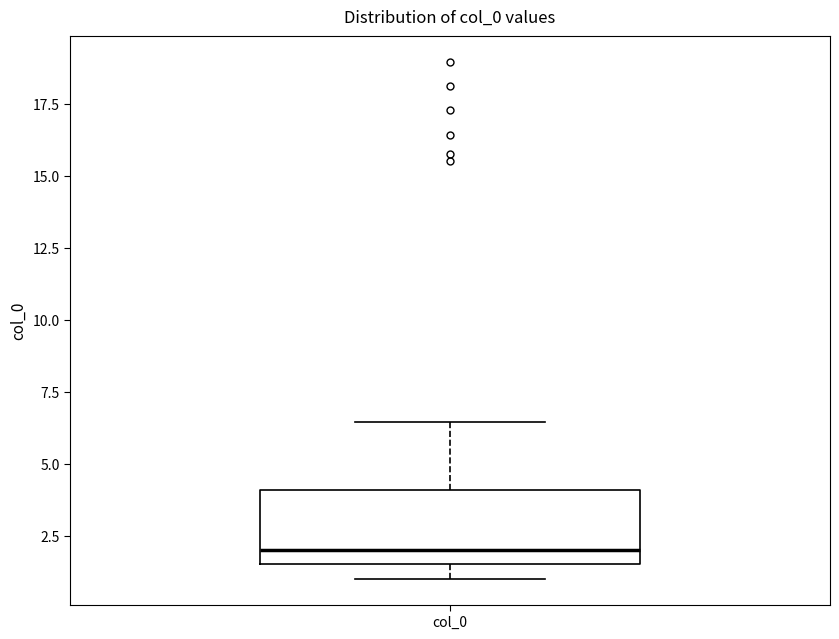

Where does the median line of the box for col_0 sit on the y-axis? The values are not printed on the chart, so give them approximately, as read against the axis.

2.0